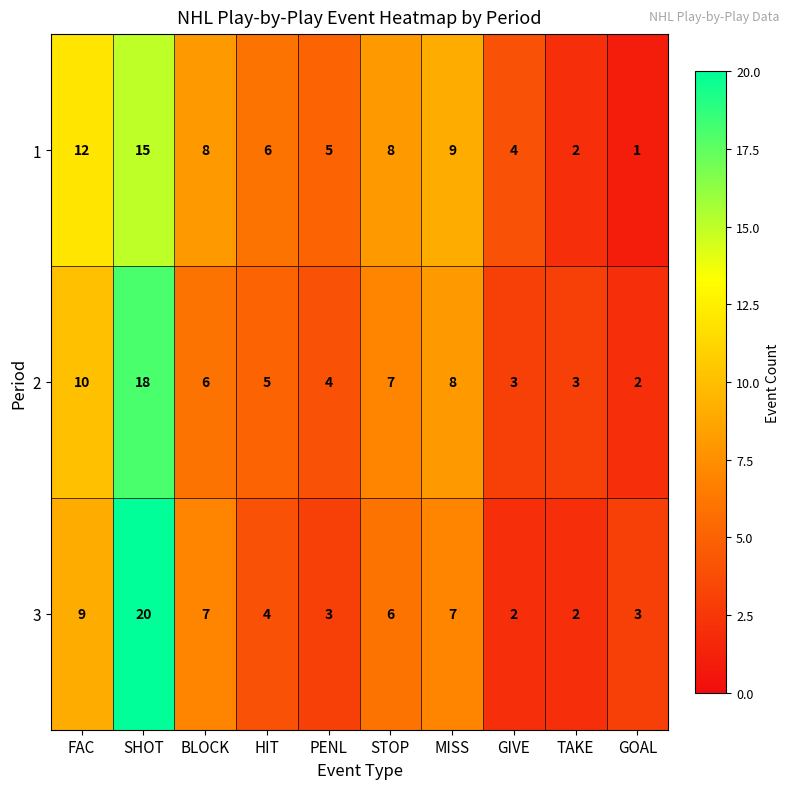

At which category is the sum across all series the highest?

SHOT